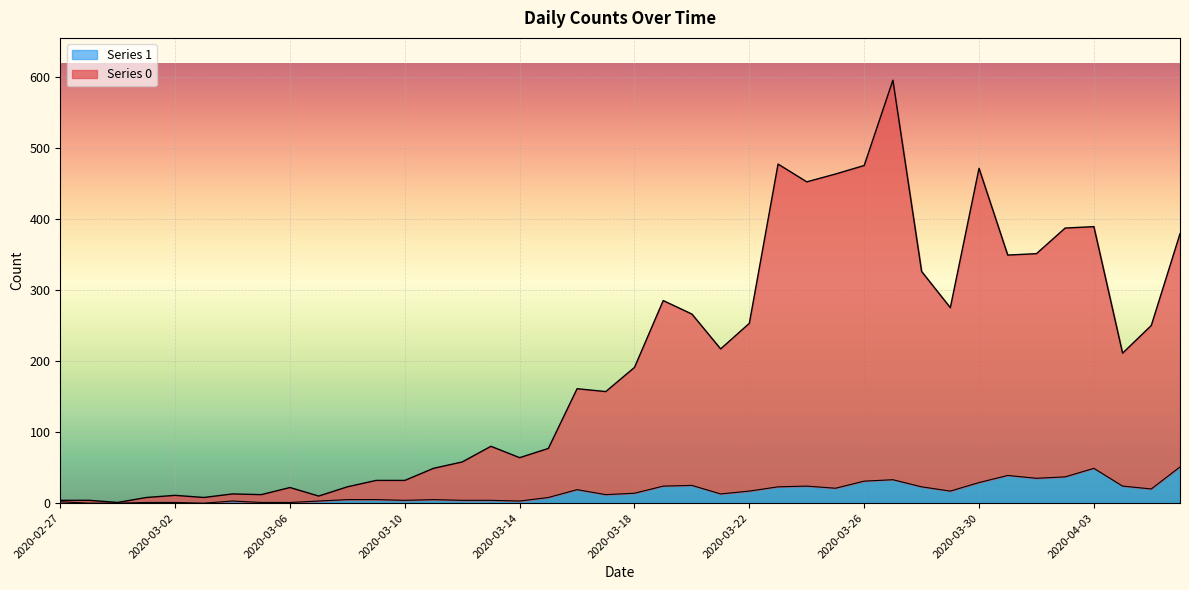

What is the label of the 33rd point from the left?

2020-03-30